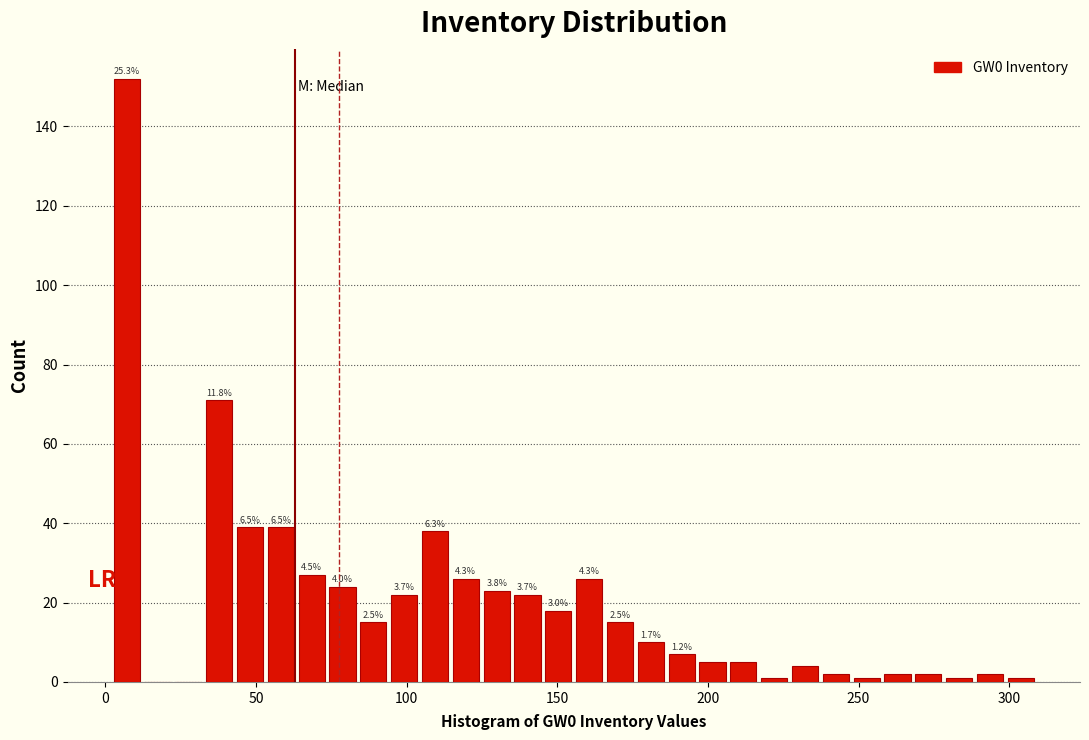

Around what value on the x-axis is the tallest bar? Give the approximate position of its centre, as read against the axis.

5